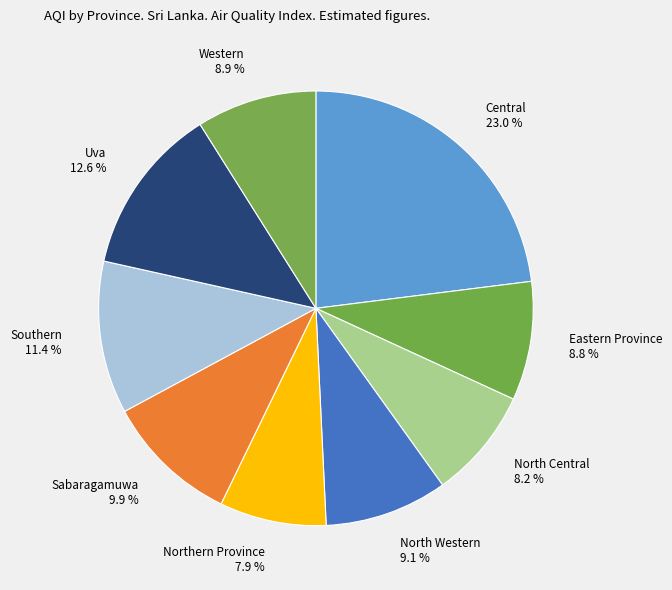

What is the total percentage of North Western and Central?

32.2%